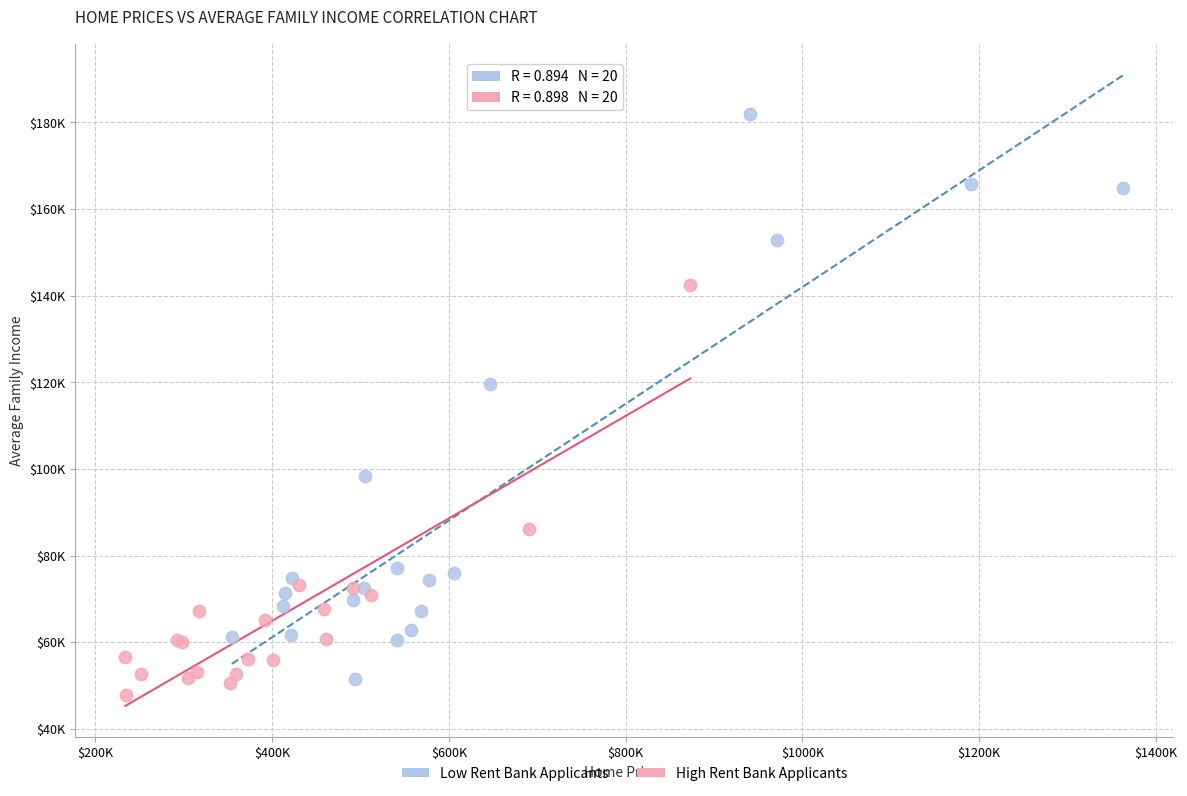

What are all the series names shown in the legend?

Low Rent Bank Applicants, High Rent Bank Applicants